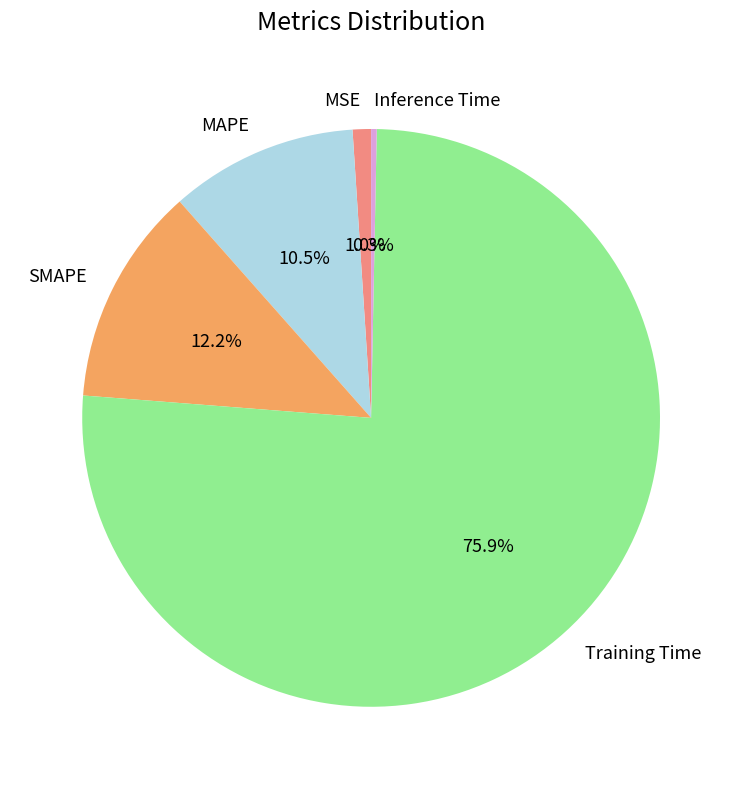

True or false: MAPE accounts for 3% of the total.

False